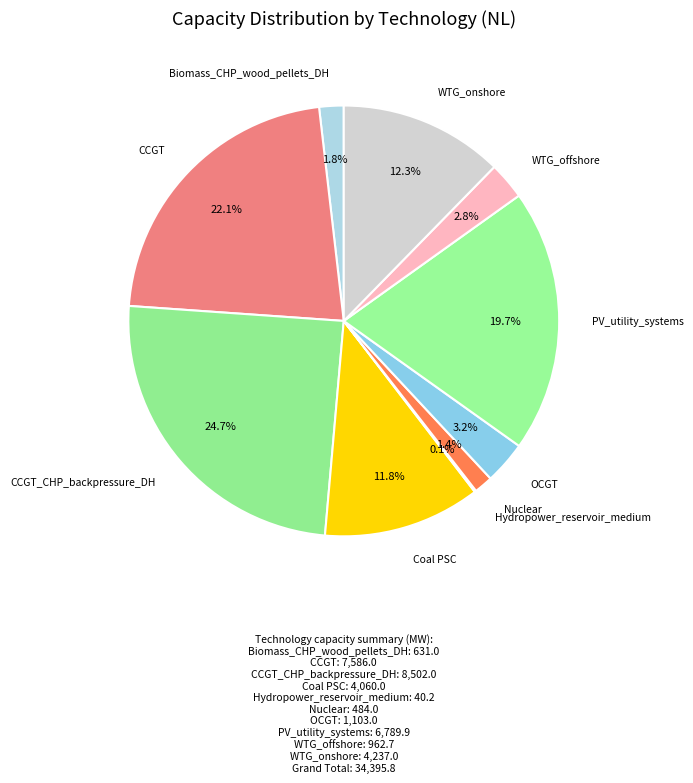

How many segments does this pie chart have?

10